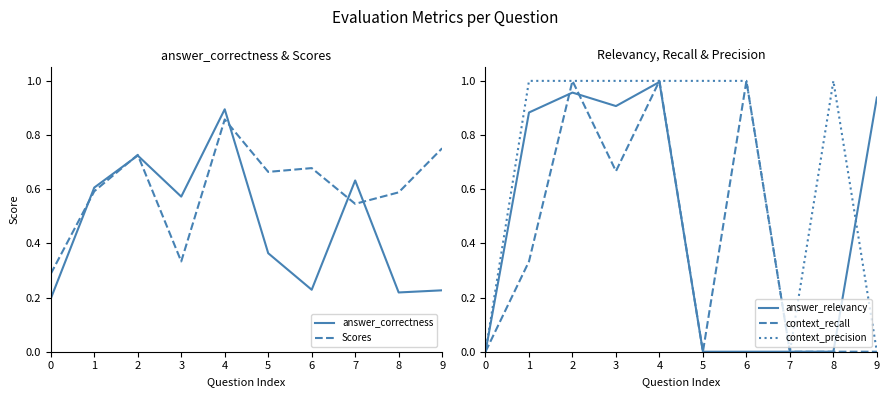

The answer_relevancy series shows 1.2 at 1. True or false?

False